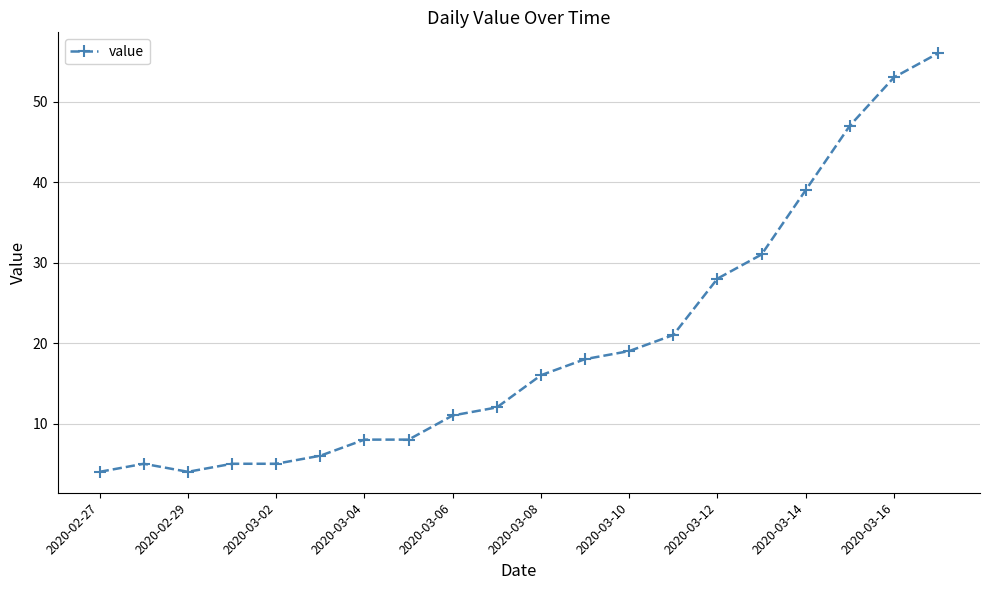

What is the greatest value displayed?

56